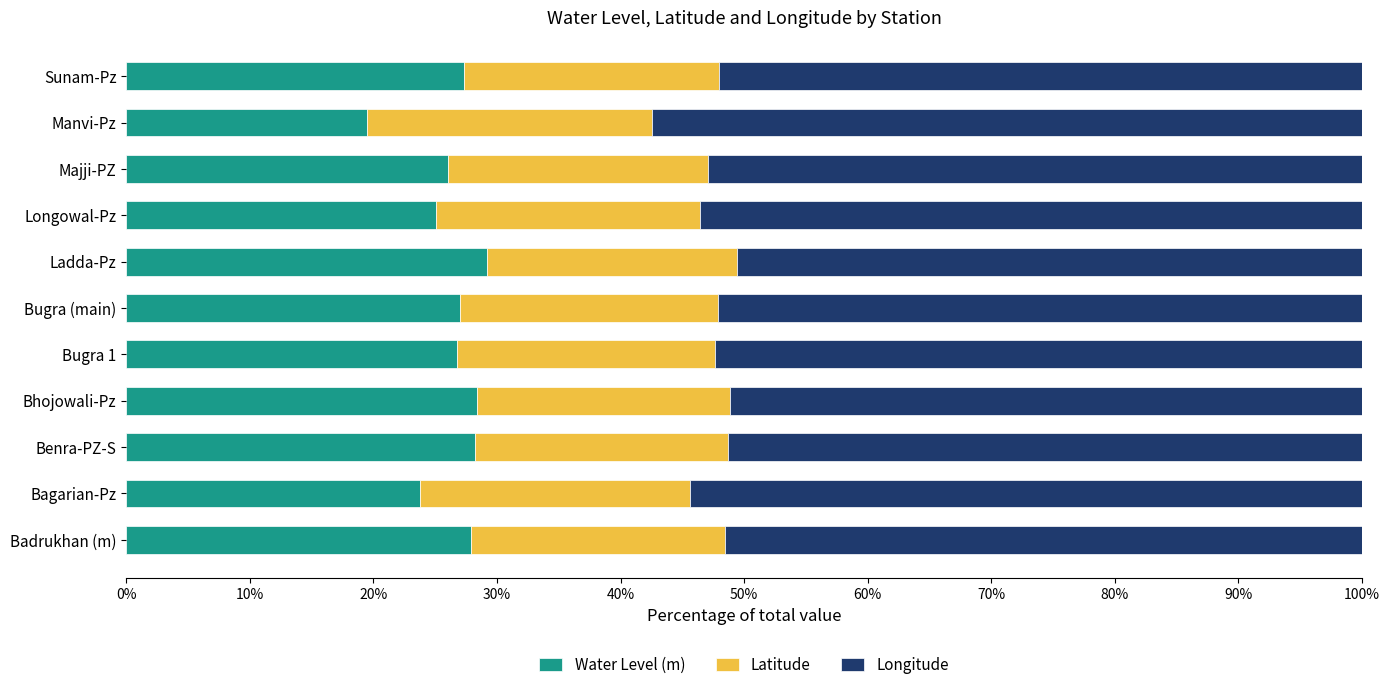

Is it true that Water Level (m) equals 27.3 at Sunam-Pz?

True